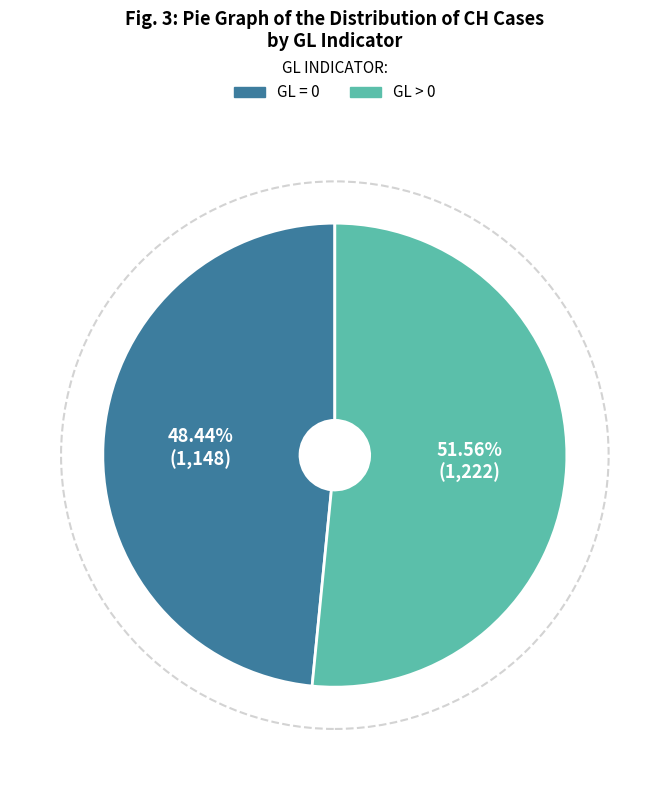

Does any single category account for the majority?

Yes